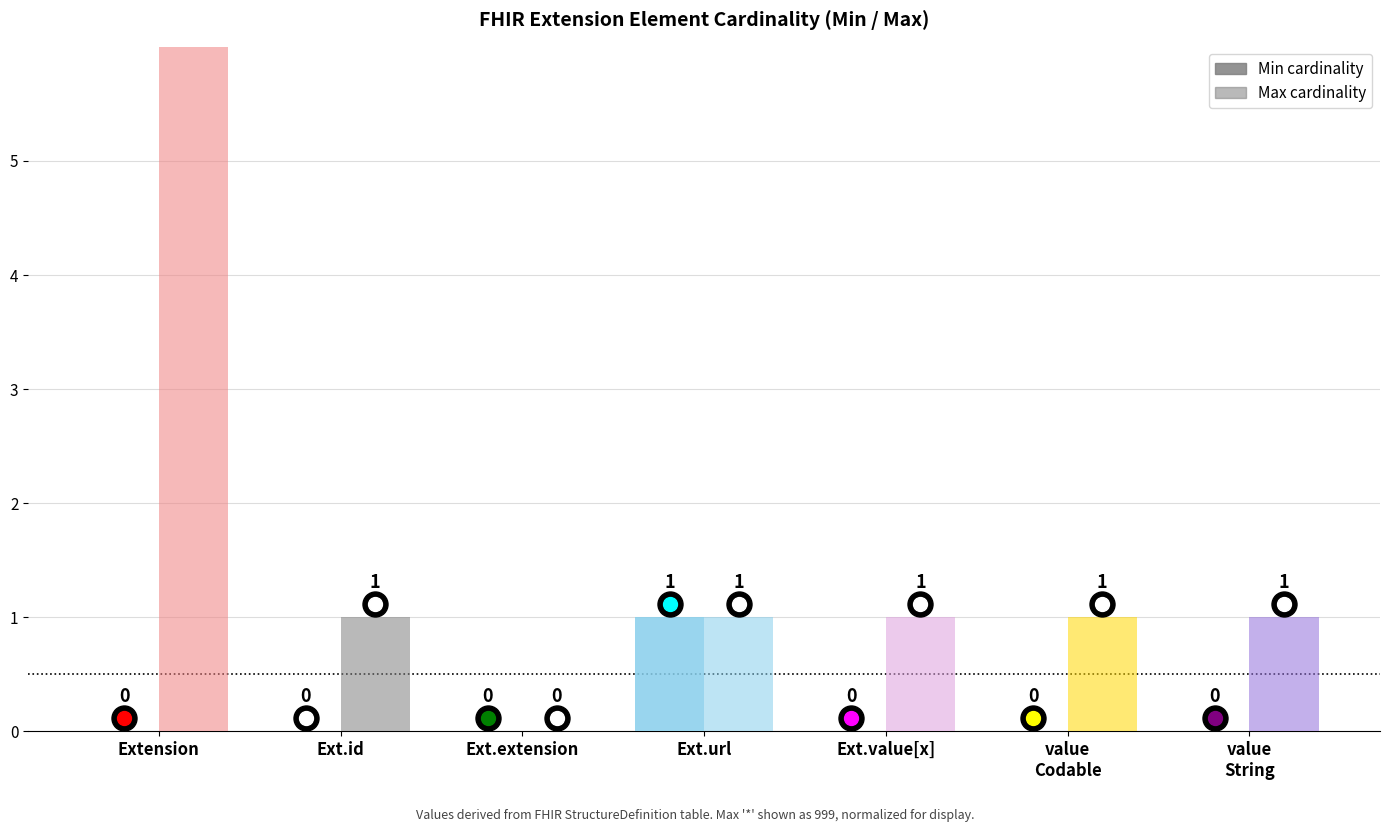

Between Ext.id and Extension, which is larger?

Ext.id